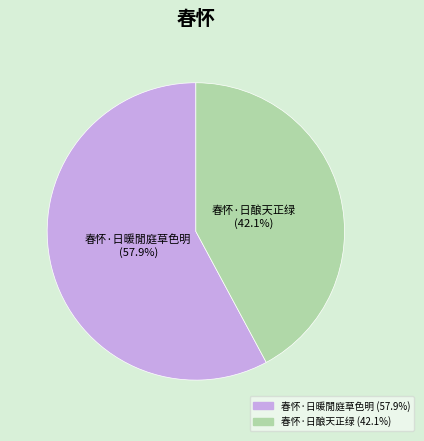

To the nearest percent, what is the combined percentage of 春怀·日酿天正绿 and 春怀·日暖閒庭草色明?

100%